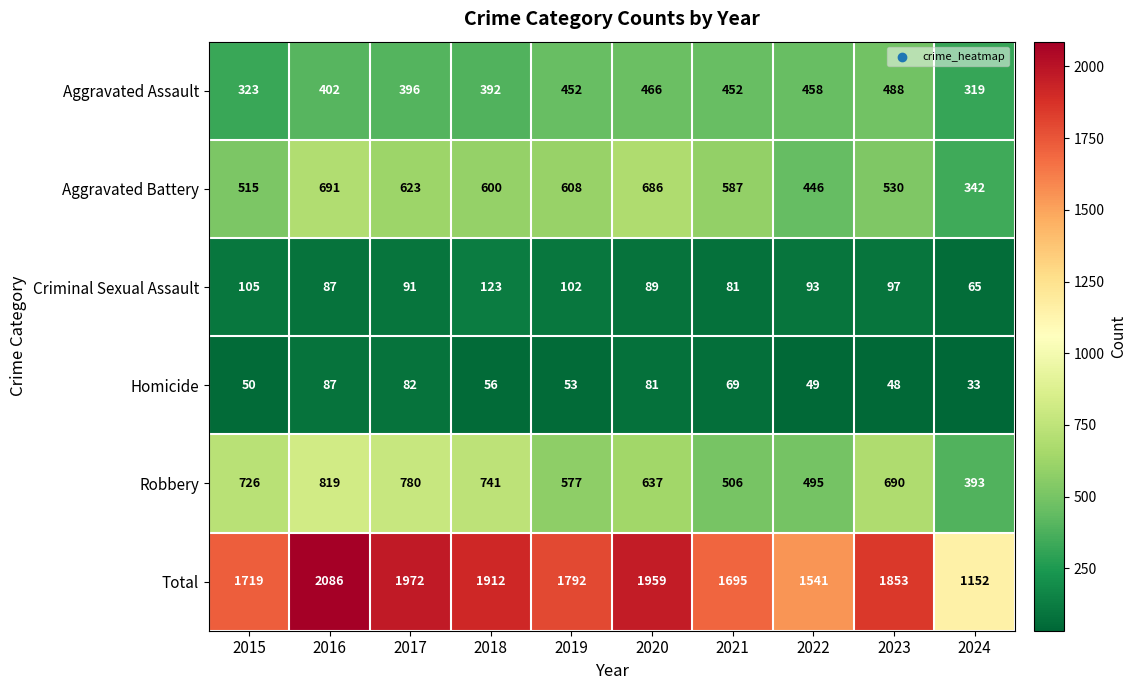

The value of Total at 2017 is 3319. True or false?

False